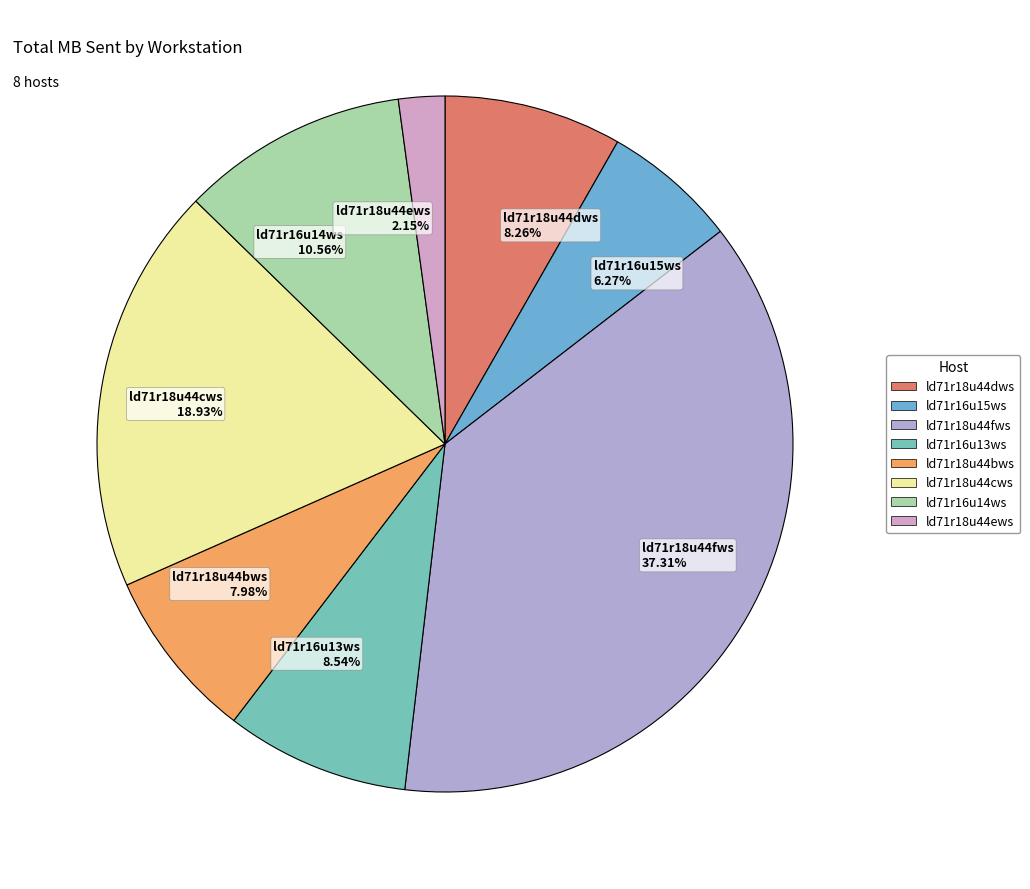

What is the smallest slice in the pie chart?

ld71r18u44ews